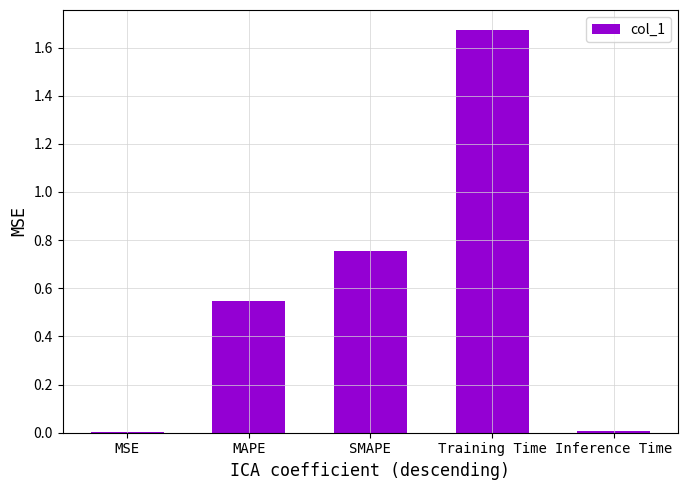

True or false: the data shows 0.0 at MSE.

True